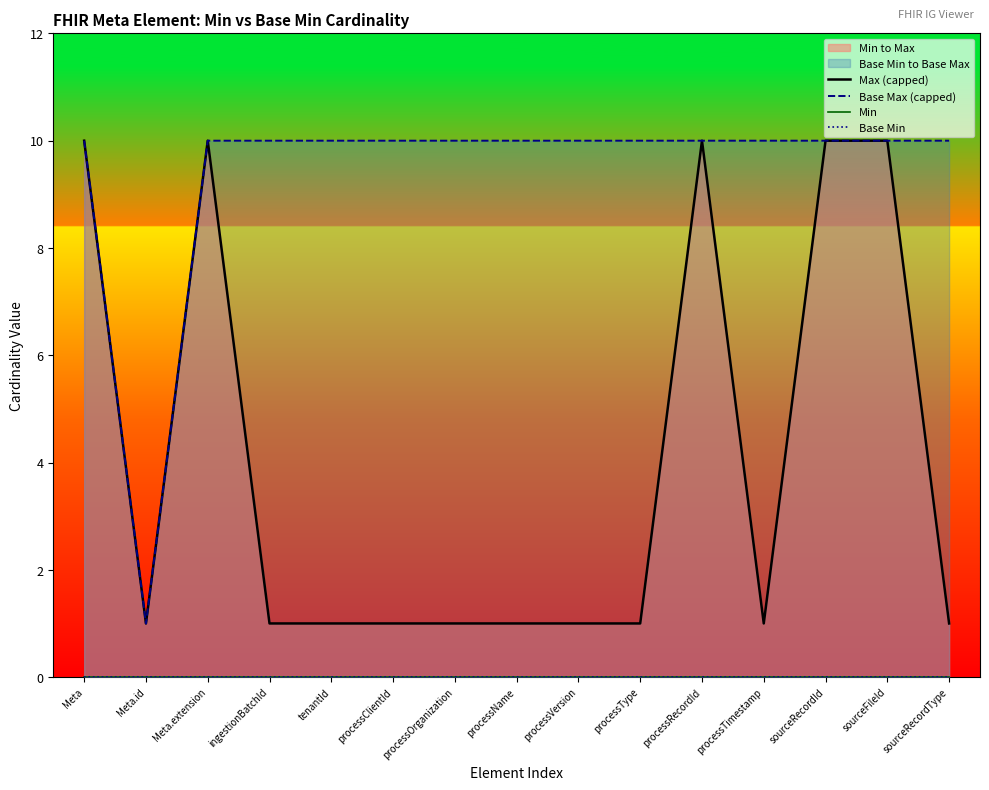

How many Base Max (capped) values are between 10 and 11?

14